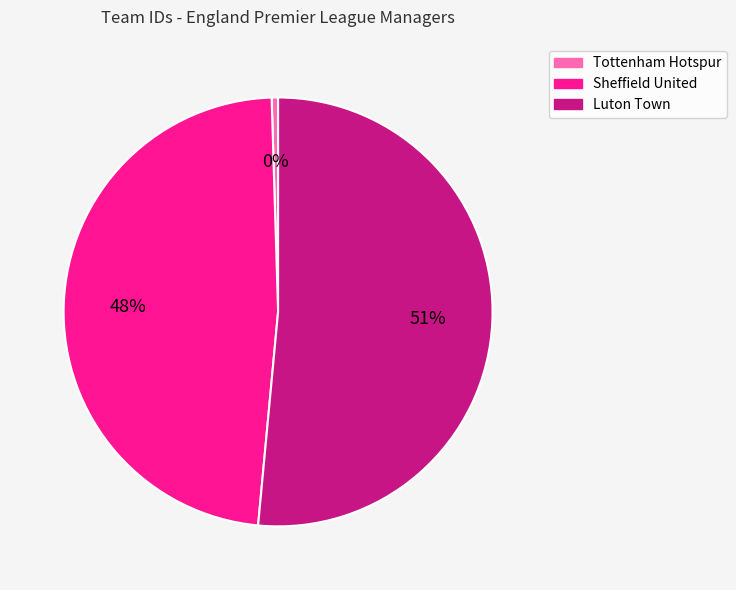

Combined, do Luton Town and Sheffield United account for over 50%?

Yes